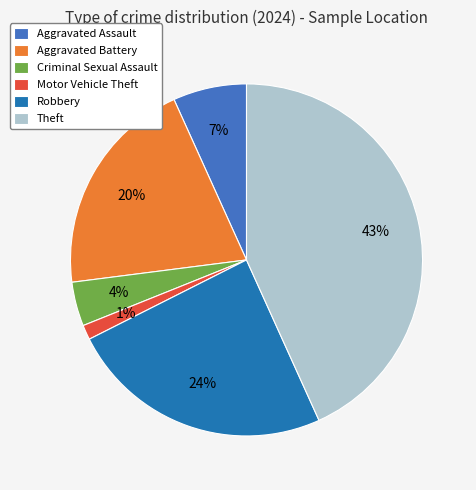

What is the ratio of the value at Aggravated Battery to the value at Theft?

0.5